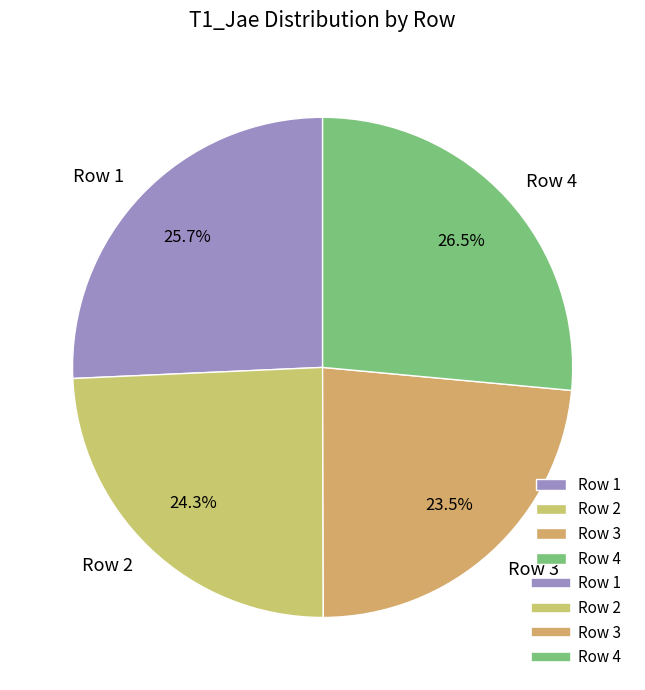

To the nearest percent, what is the combined percentage of Row 2 and Row 1?

50%